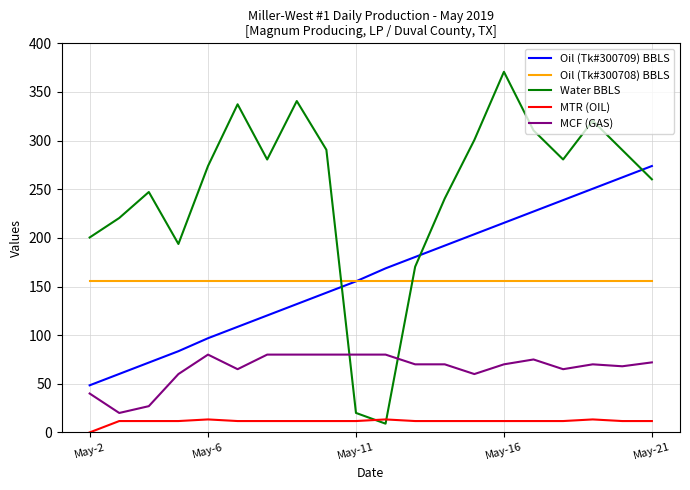

How many lines are shown in the chart?

5